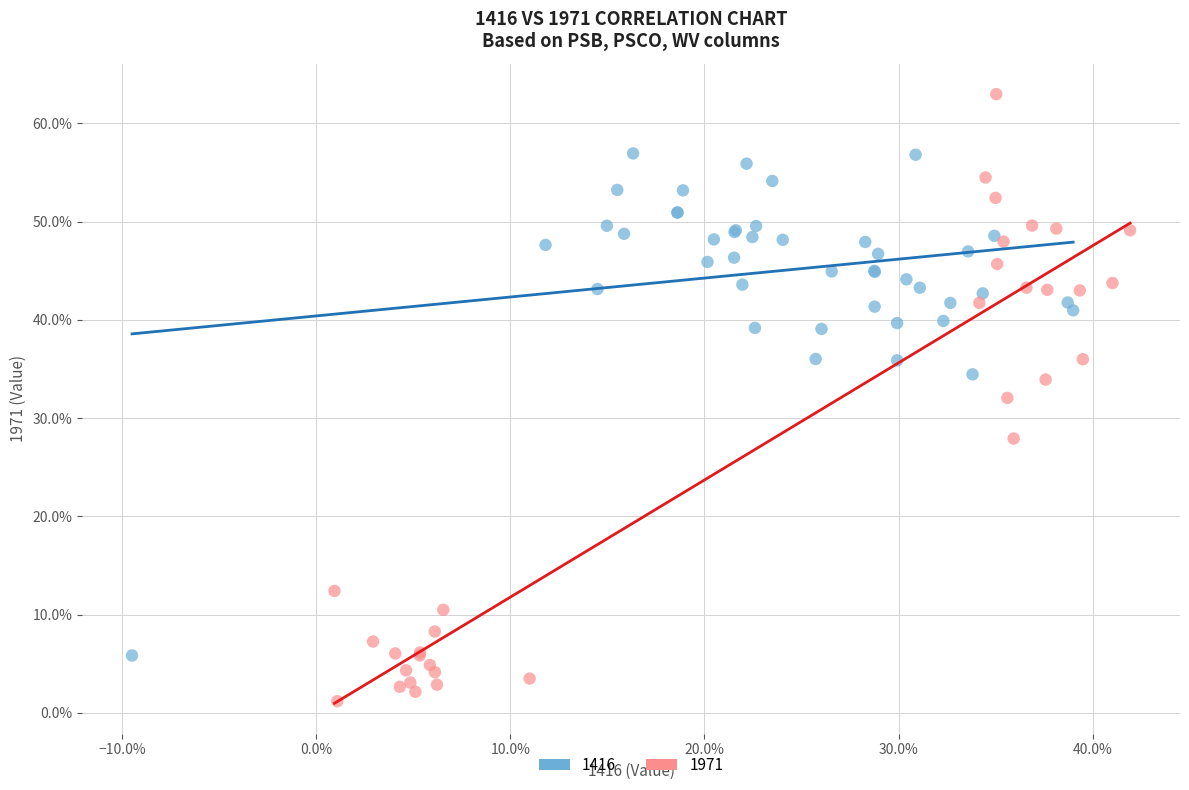

What are all the series names shown in the legend?

1416, 1971